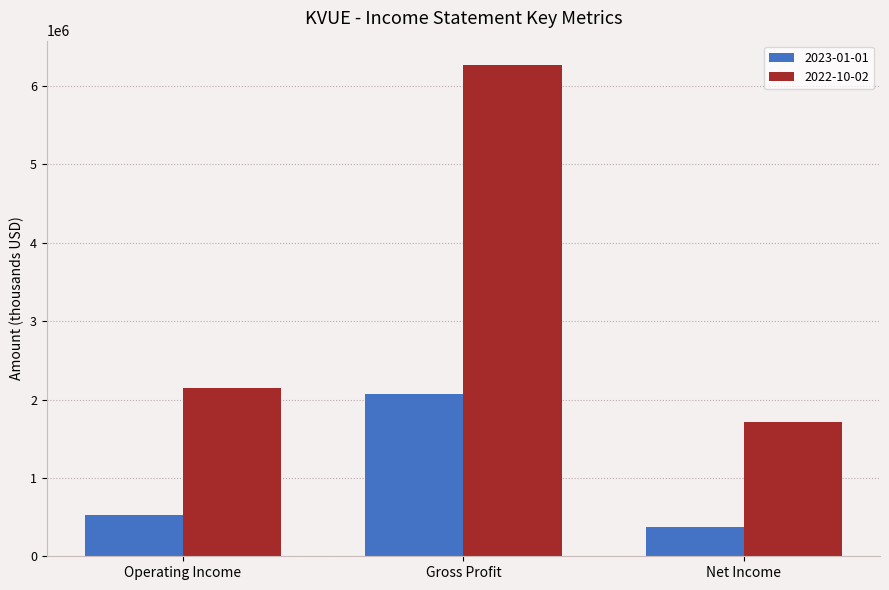

How many series are shown in this chart?

2